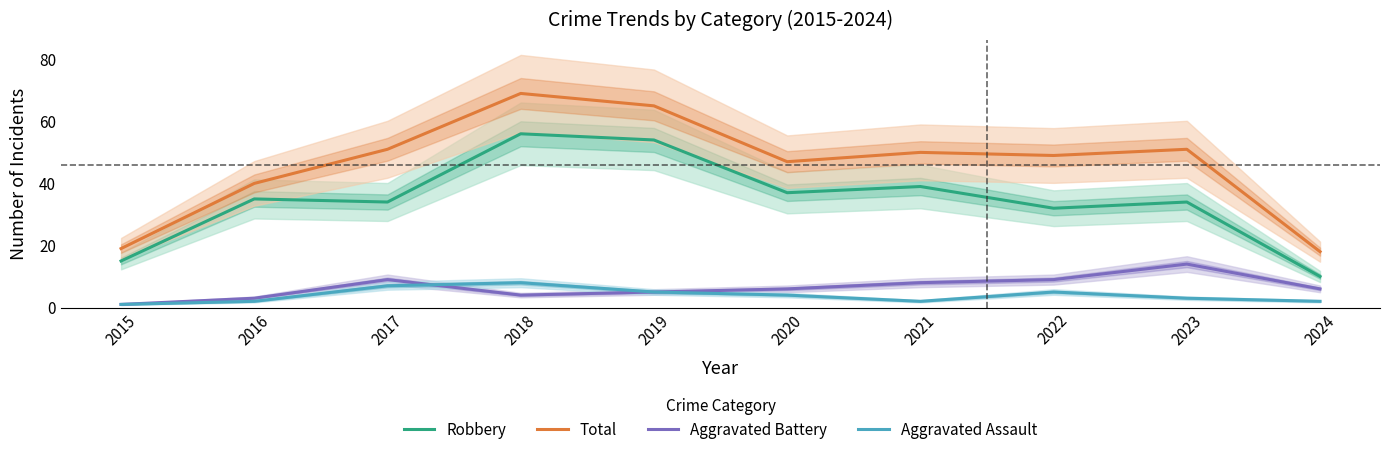

What are all the series names shown in the legend?

Robbery, Total, Aggravated Battery, Aggravated Assault